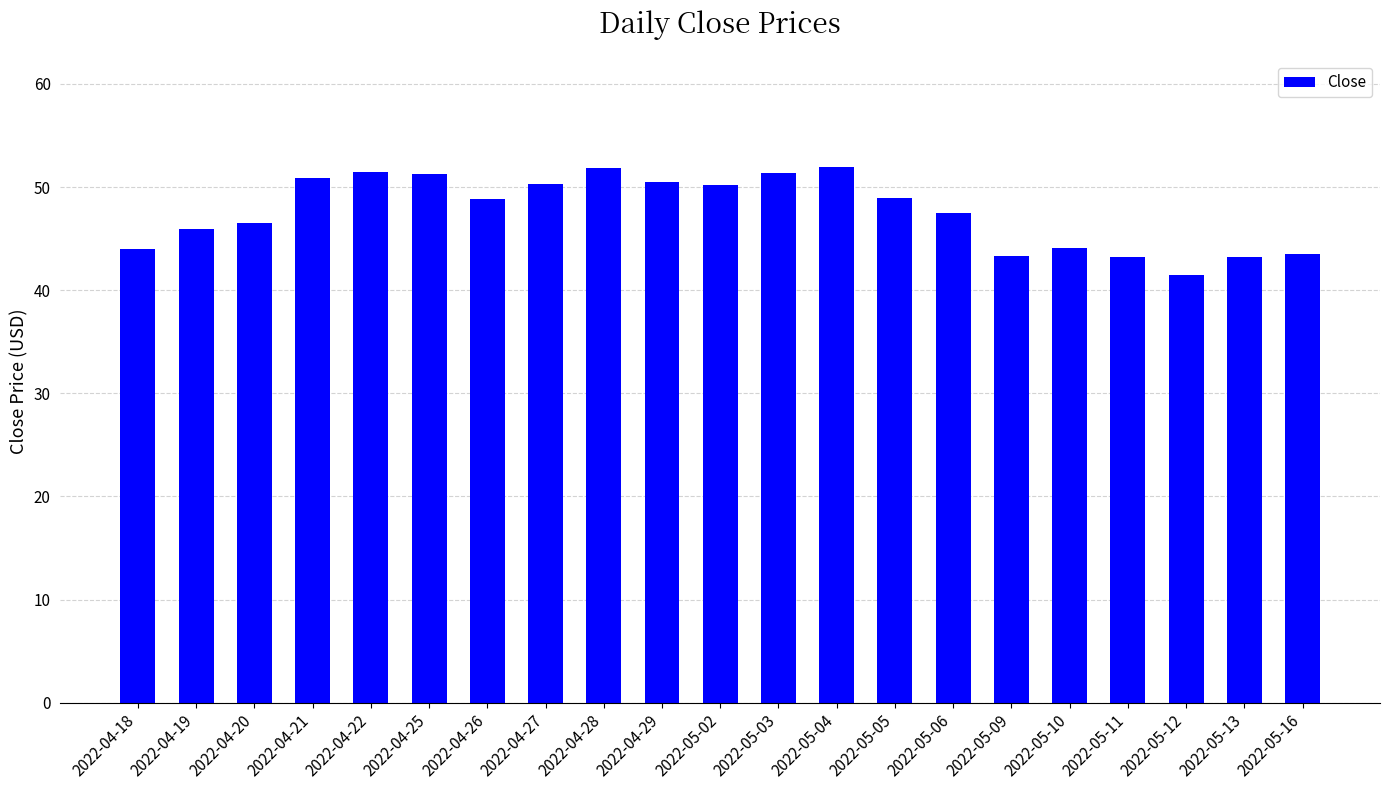

What is the average value?

47.6